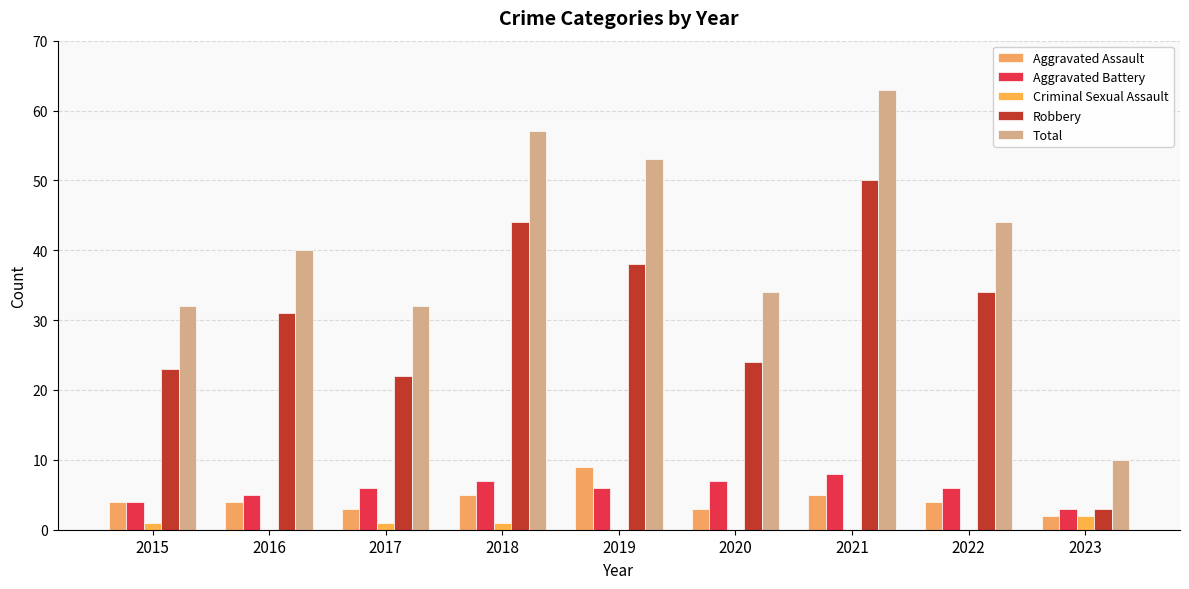

Count the Aggravated Battery values in the range 5 to 7.

6